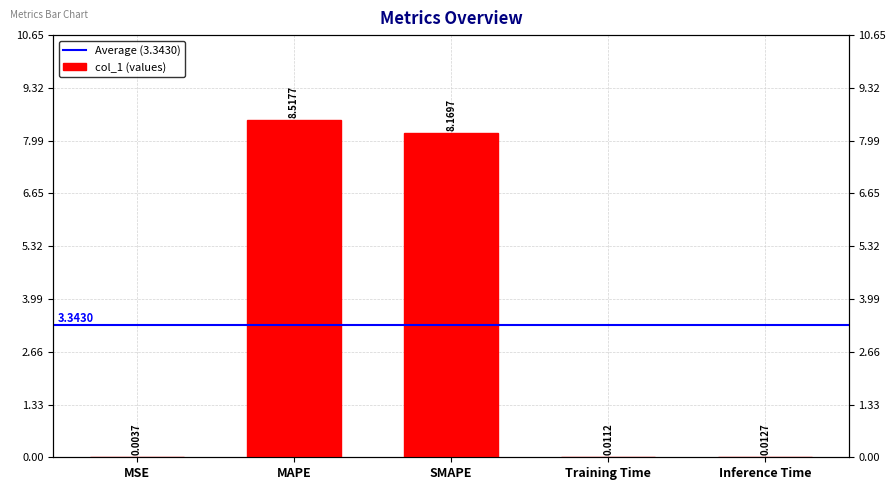

List the labels in order of value, largest first.

MAPE, SMAPE, Inference Time, Training Time, MSE